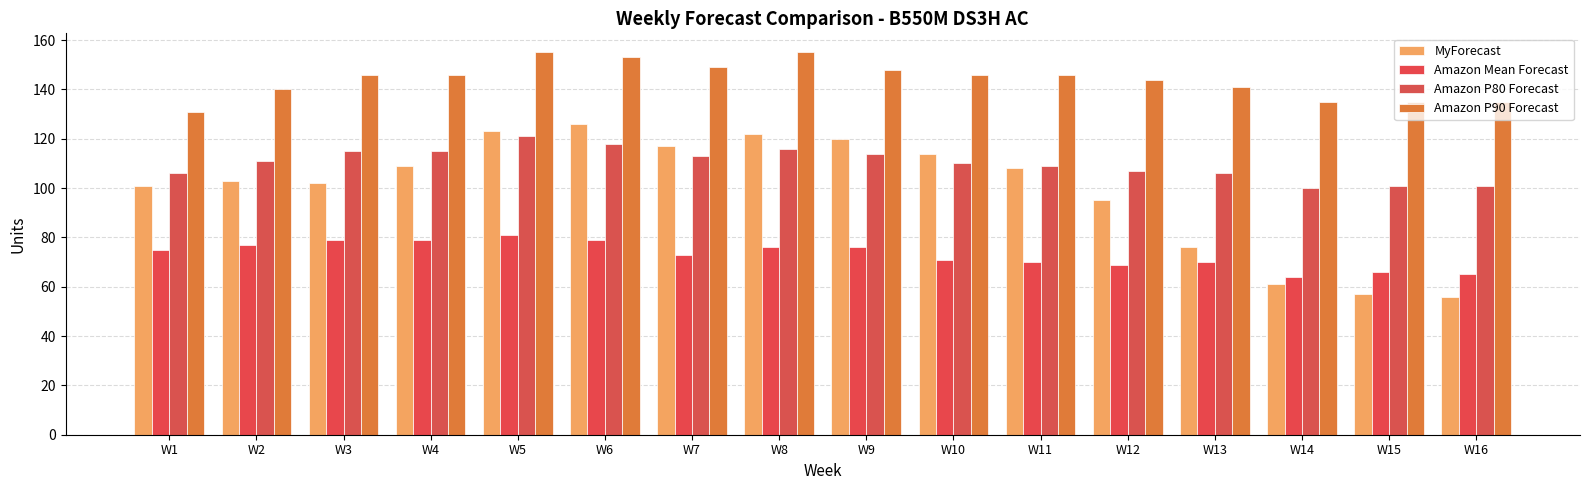

What is the value of the MyForecast bar at the 14th from the left?

61